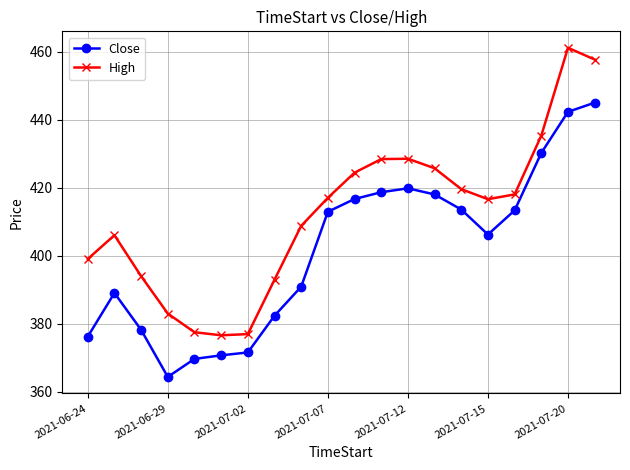

True or false: High and Close intersect in this chart.

False